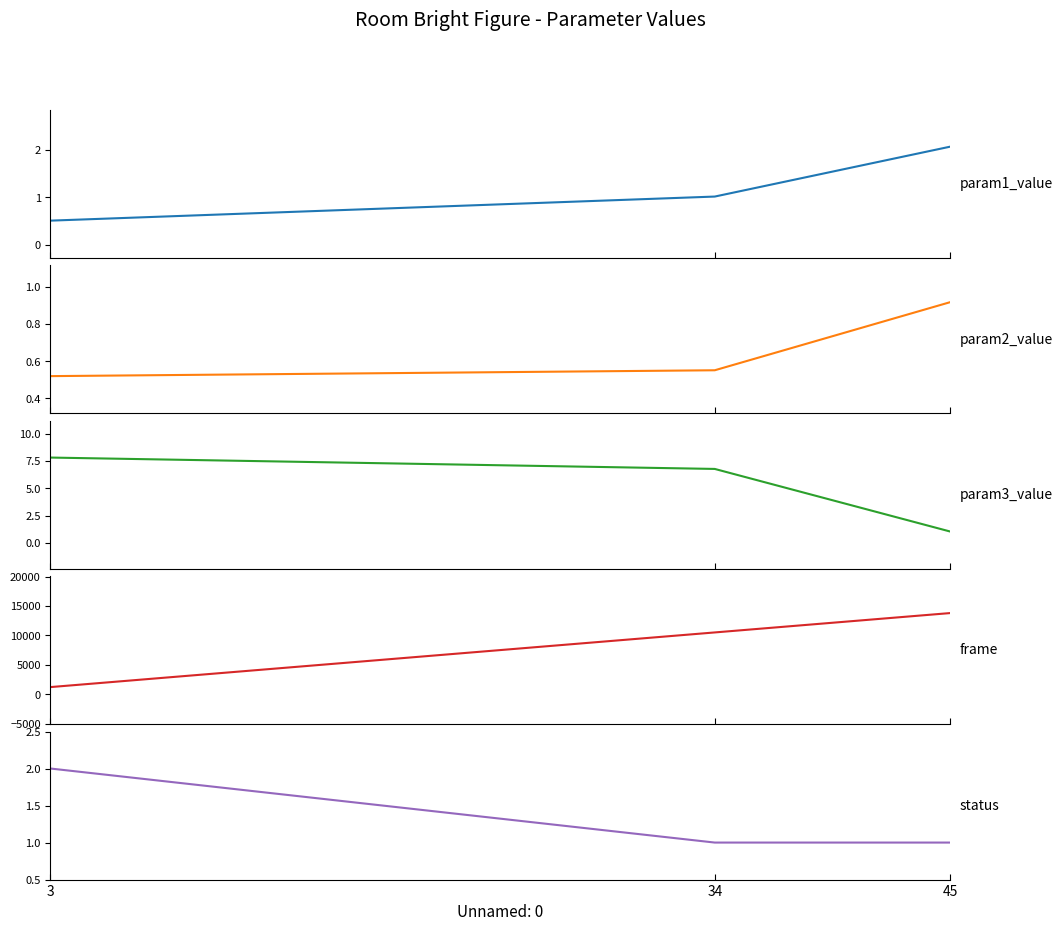

Reading right to left, transcribe all the data shown in this chart.

param1_value: 2.1	1.0	0.5
param2_value: 0.9	0.6	0.5
param3_value: 1.0	6.8	7.8
frame: 13800.0	10500.0	1200.0
status: 1.0	1.0	2.0